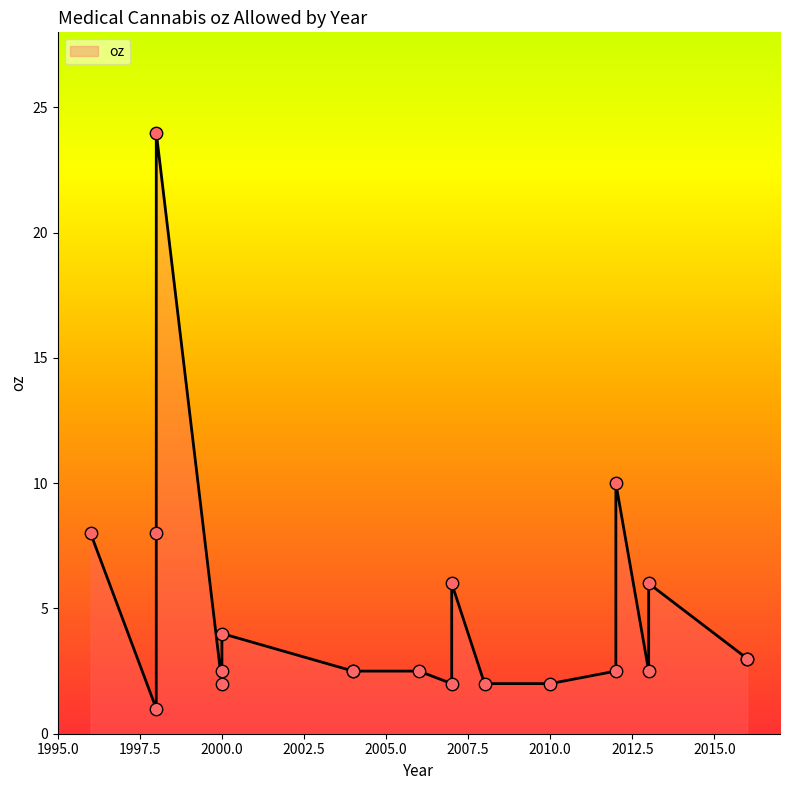

Which has a higher value, 1998 or 1998?

1998